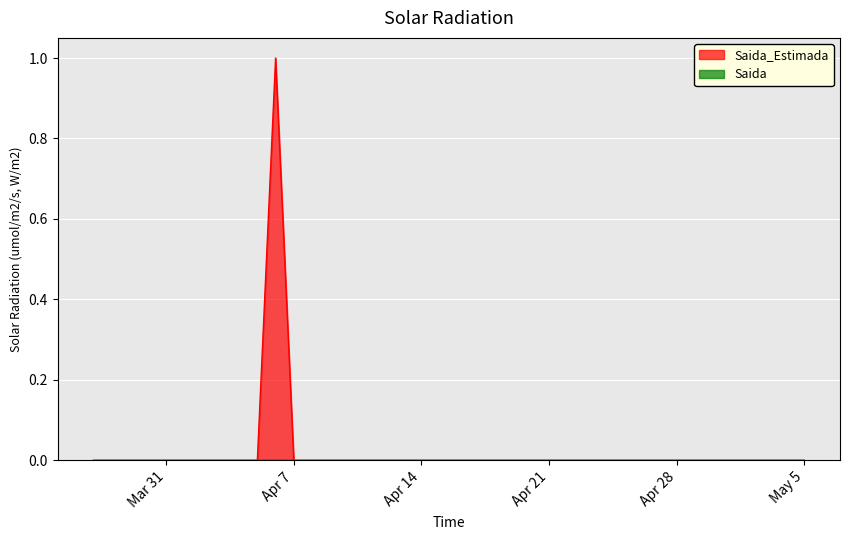

Does the chart display data point markers on the line(s)?

No